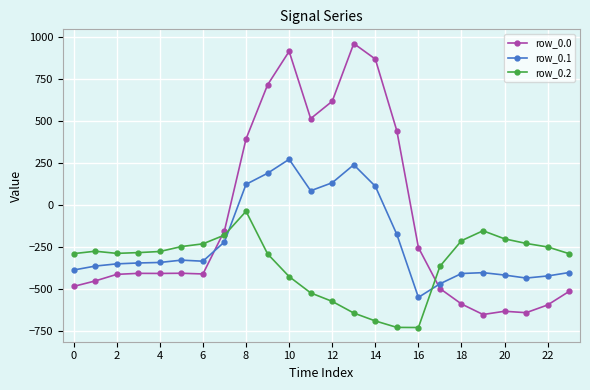

Which series has the widest spread of values?

row_0.0